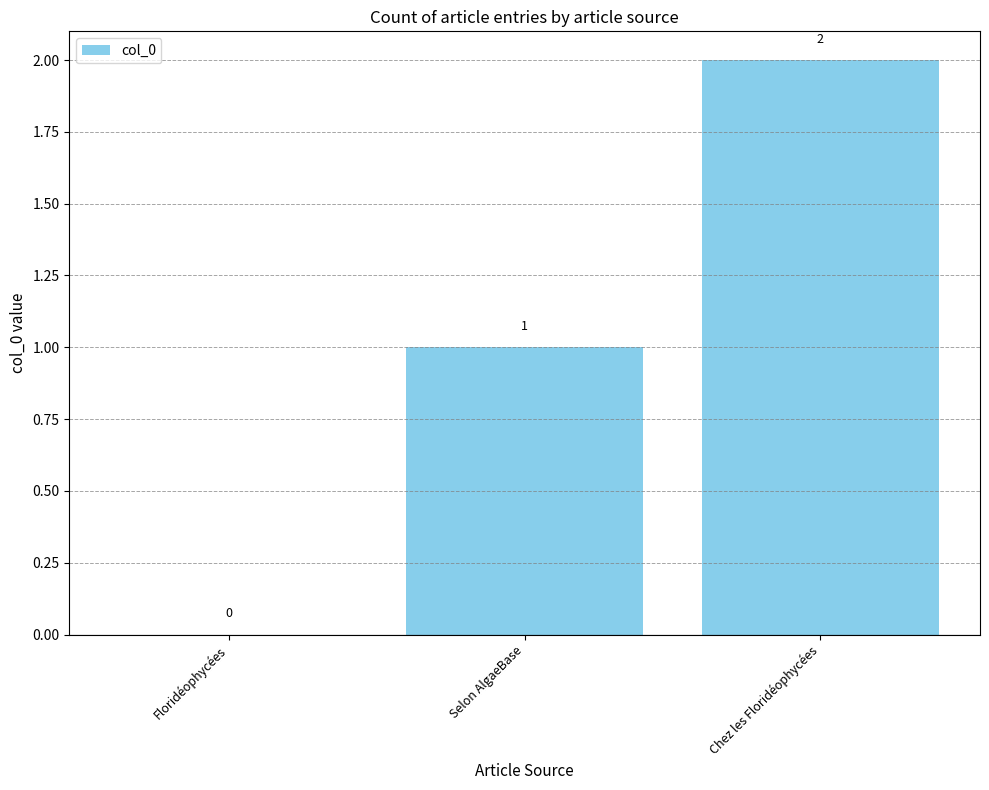

Are the bars horizontal?

No